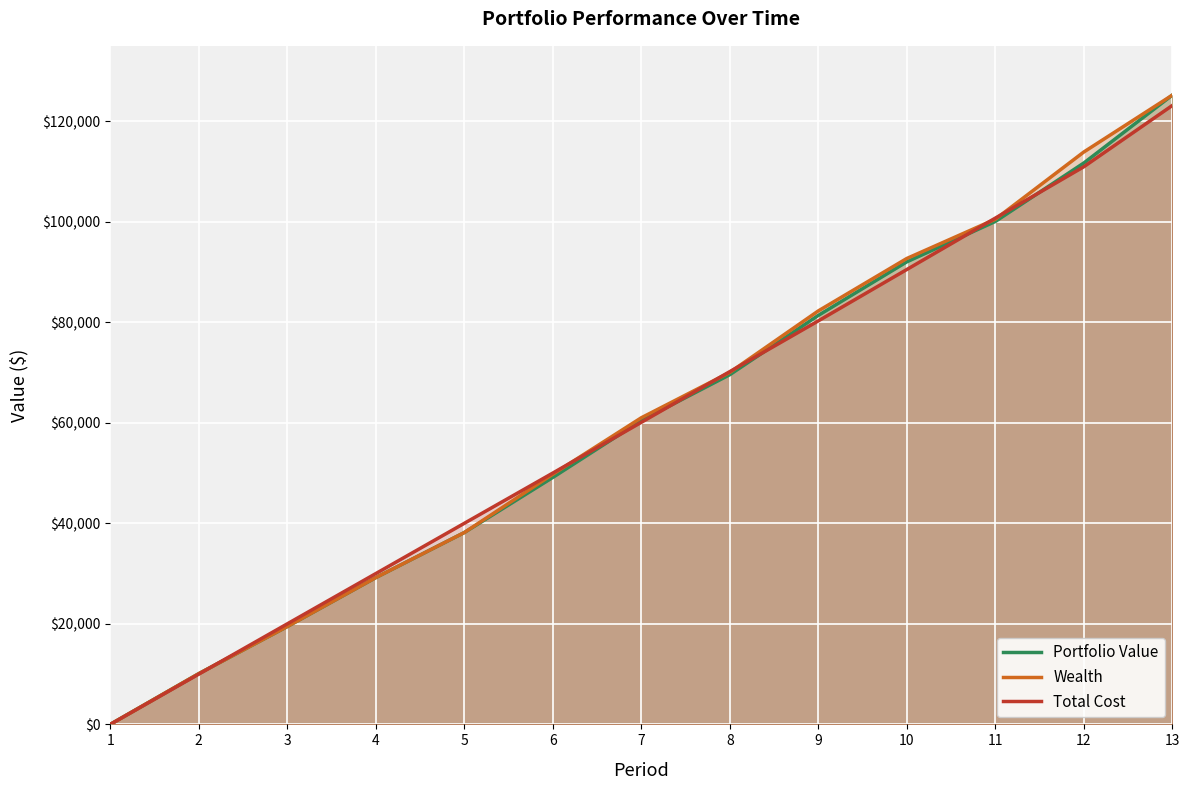

Where is Portfolio Value nearest to the value 62597?

7